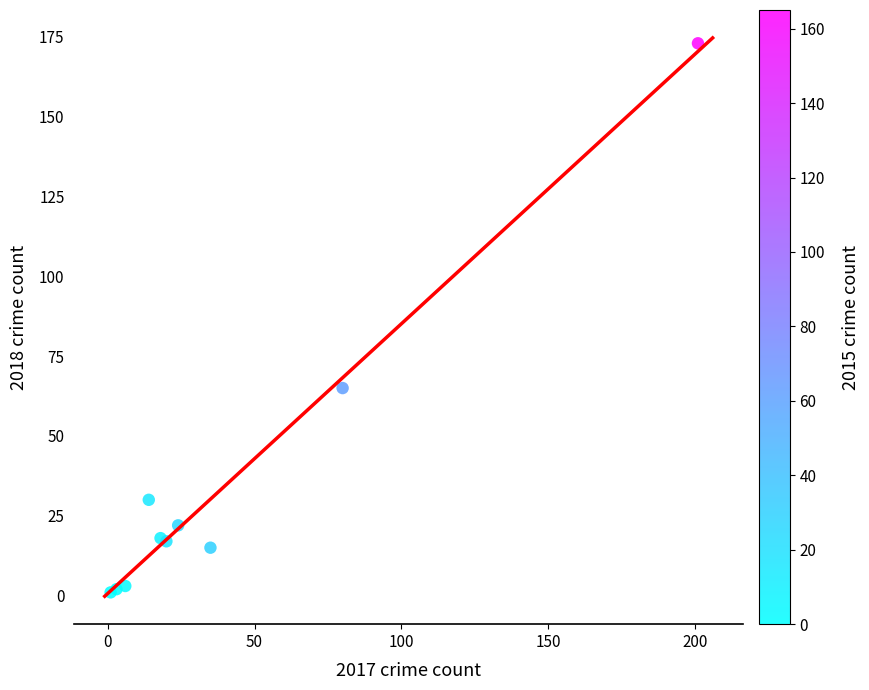

What Y value in the scatter plot is closest to 87?

65